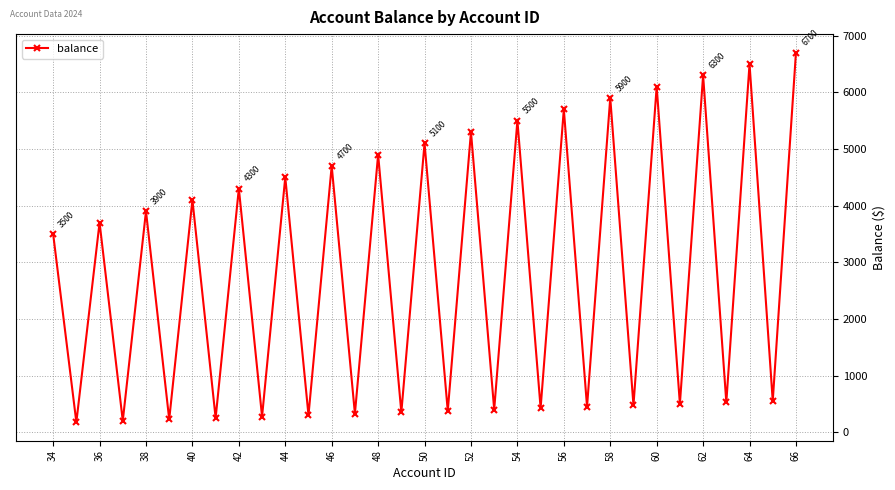

What is the average value?

2803.4